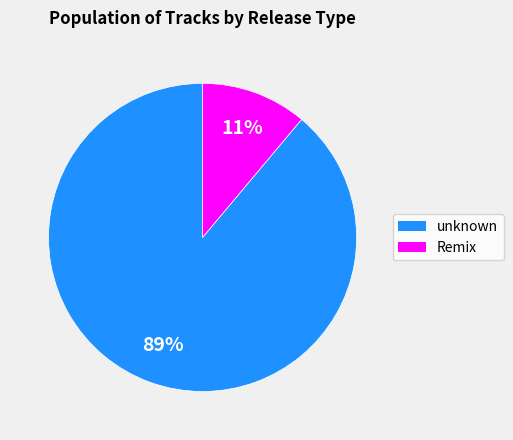

Is it true that Remix is 11% of the pie?

True